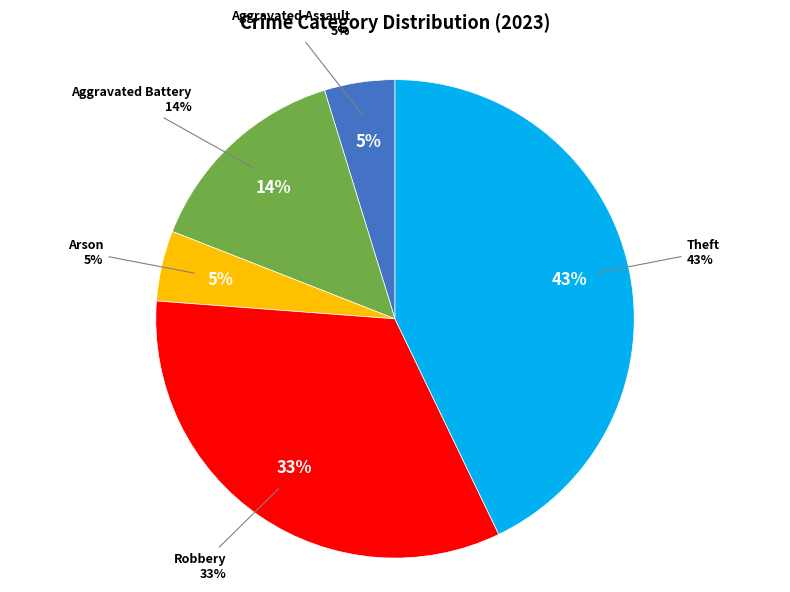

To the nearest percent, what percentage of the pie is Aggravated Assault?

5%